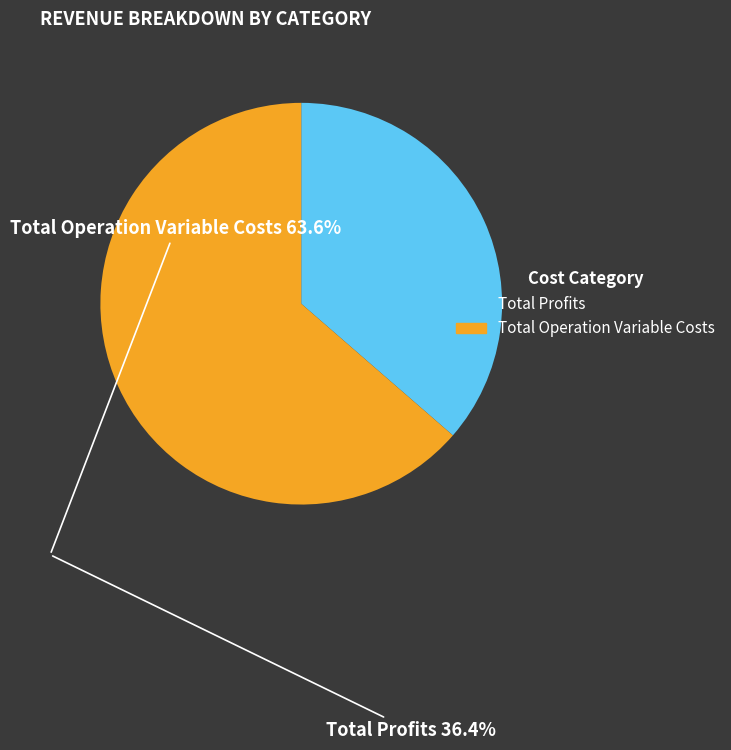

Is there a majority slice in this chart?

Yes